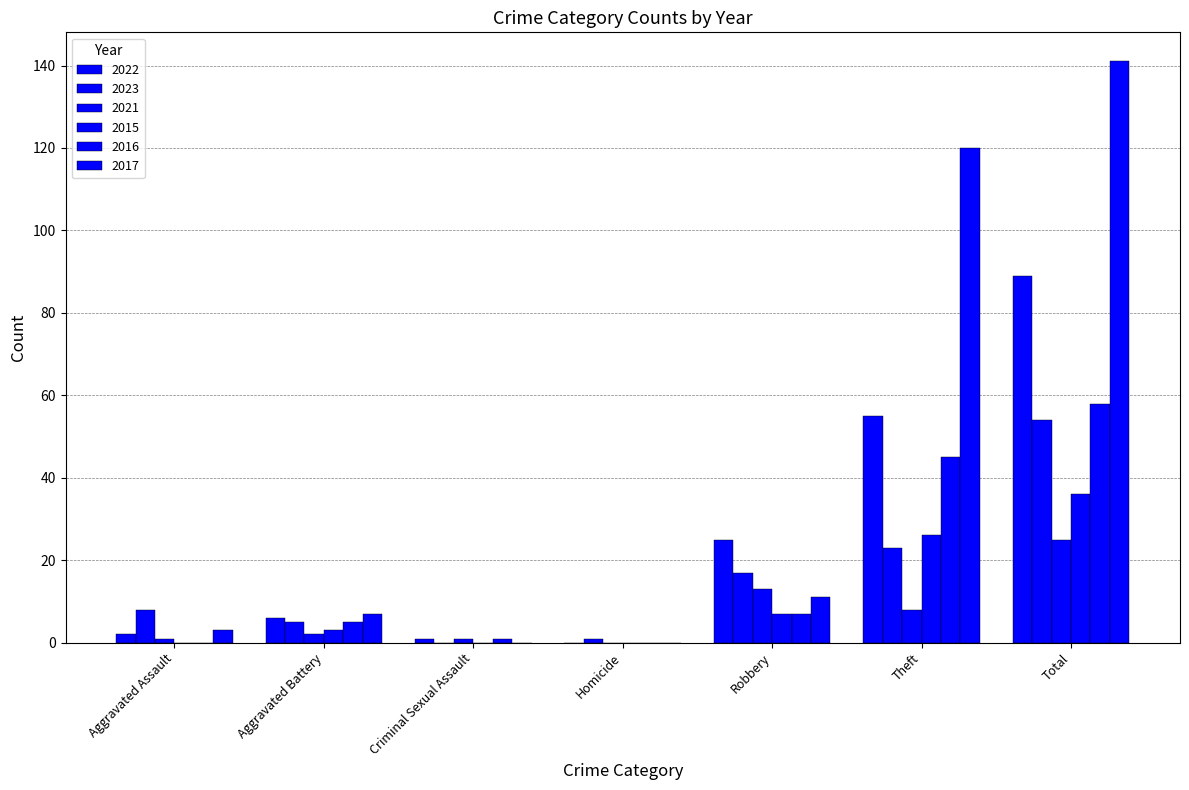

Does the chart contain stacked bars?

No